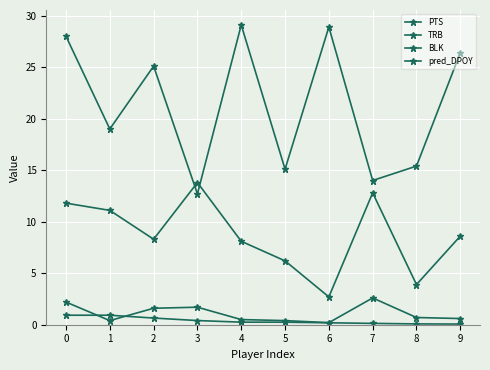

Rank the series at 0 from lowest to highest value.

pred_DPOY, BLK, TRB, PTS